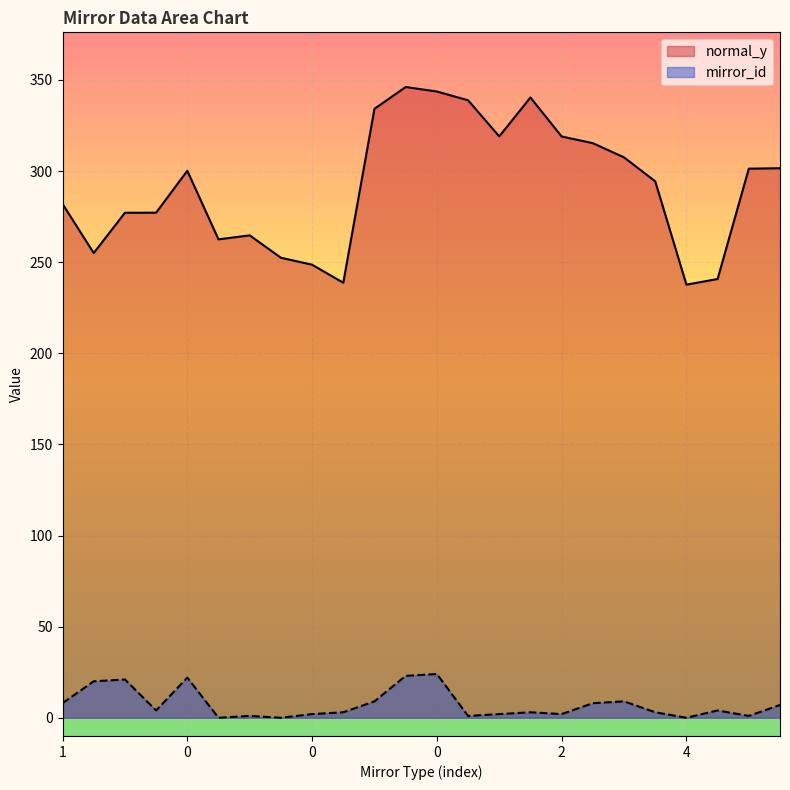

Which series has the largest total across all categories?

normal_y